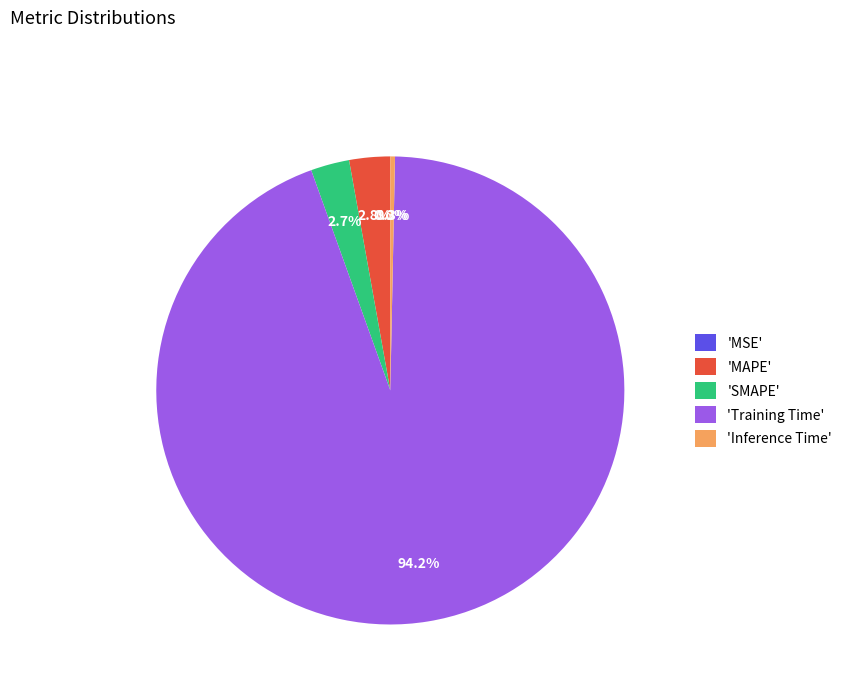

What percentage do 'SMAPE' and 'MAPE' together represent?

5.5%